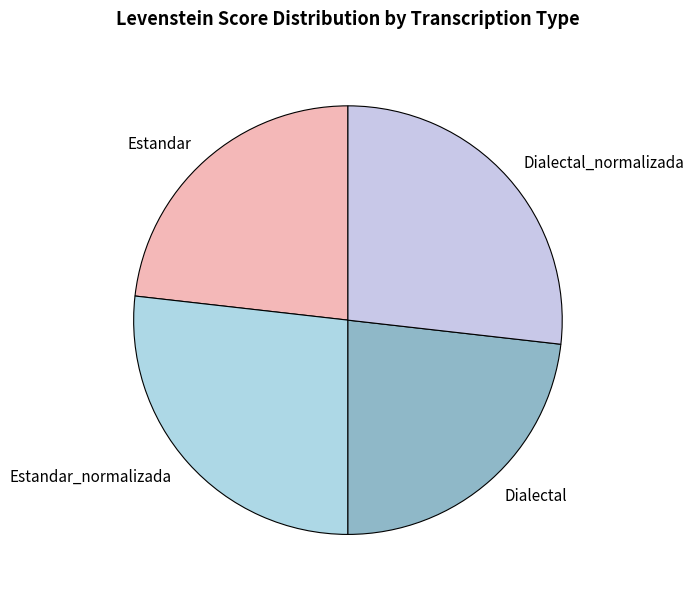

Does any single category account for the majority?

No